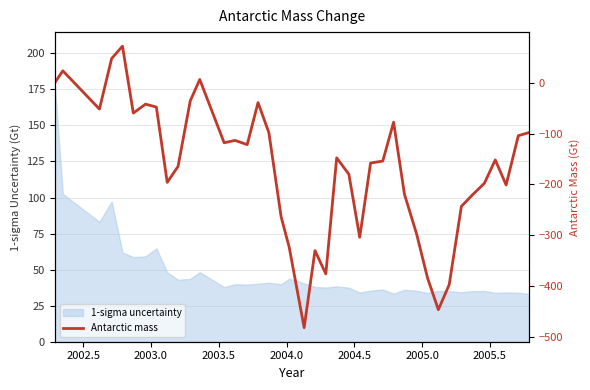

What is the maximum value for 1-sigma uncertainty?

178.9